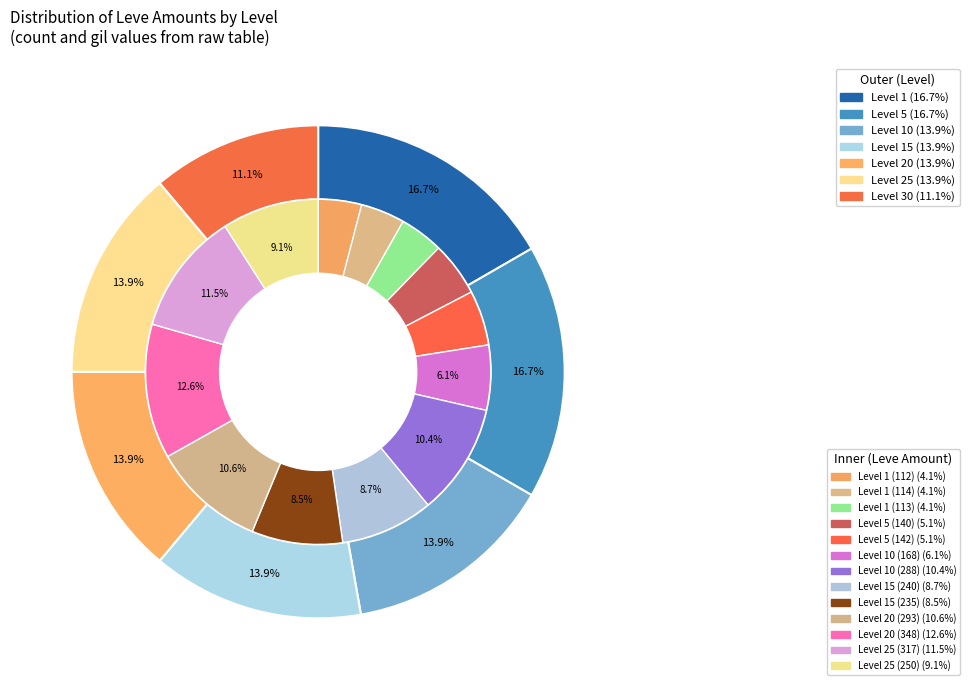

True or false: 10 accounts for 23% of the total.

False